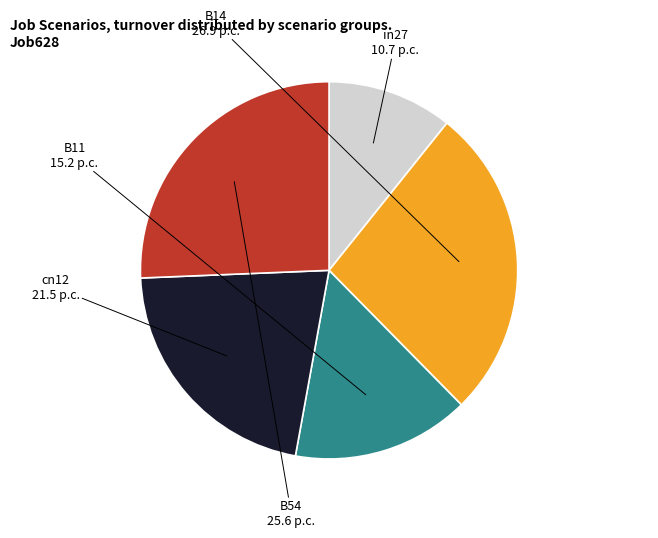

Is there any slice that represents more than half of the pie?

No